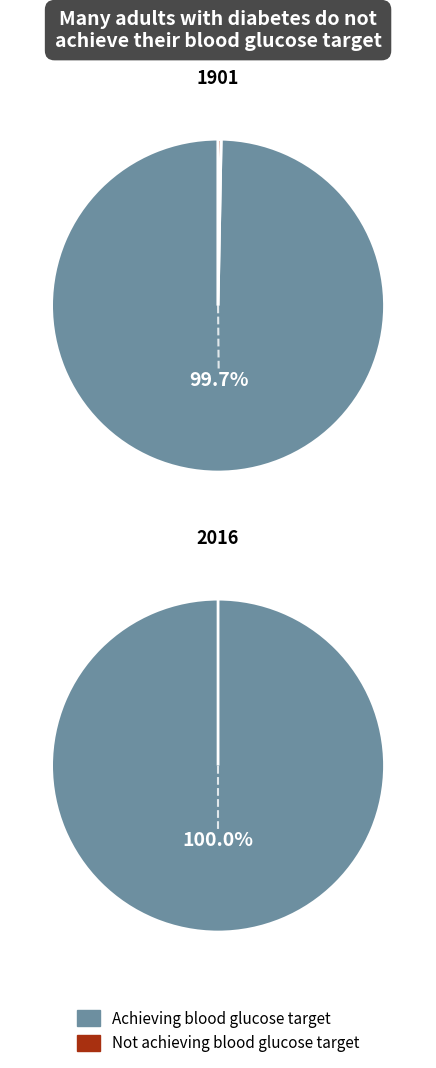

Combined, do 2016 and 1901 account for over 50%?

Yes